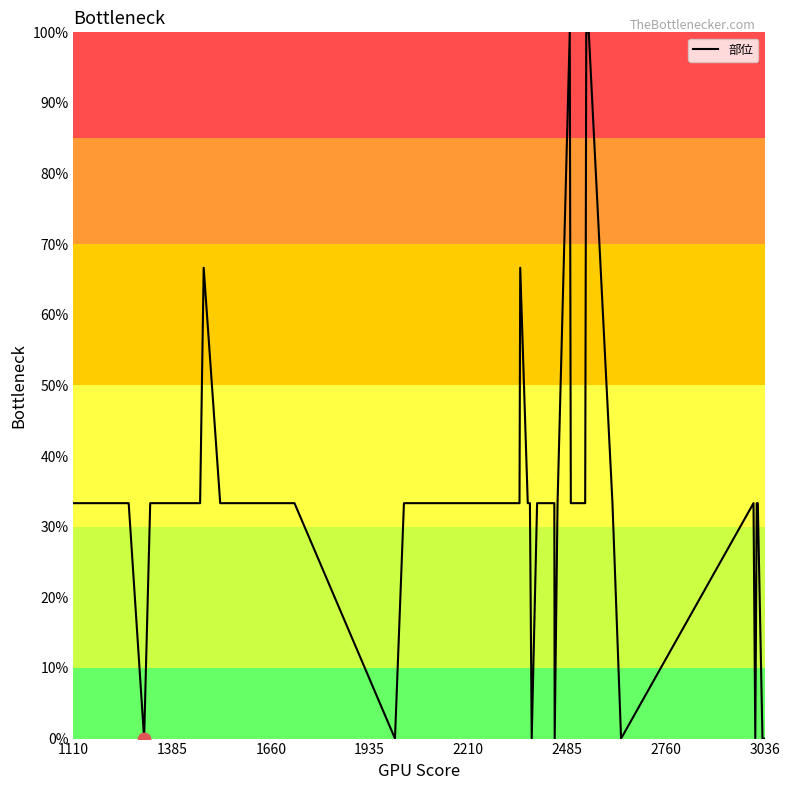

What is the maximum value shown in the chart?

100.0